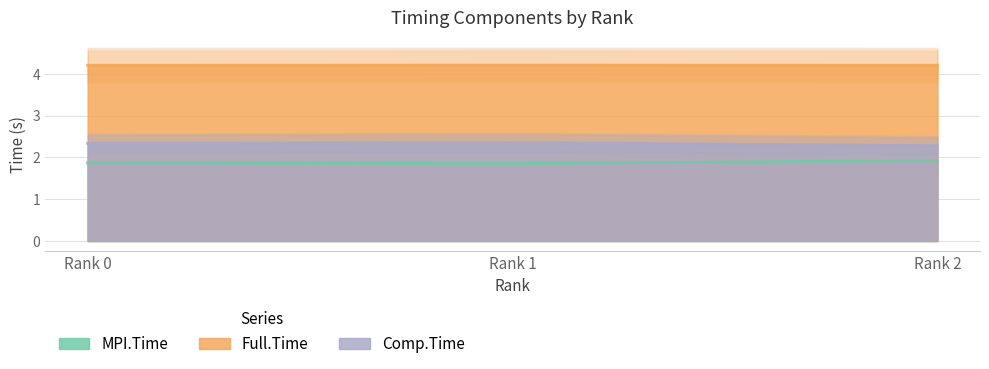

Is it true that MPI.Time equals 1.9 at Rank 1?

True